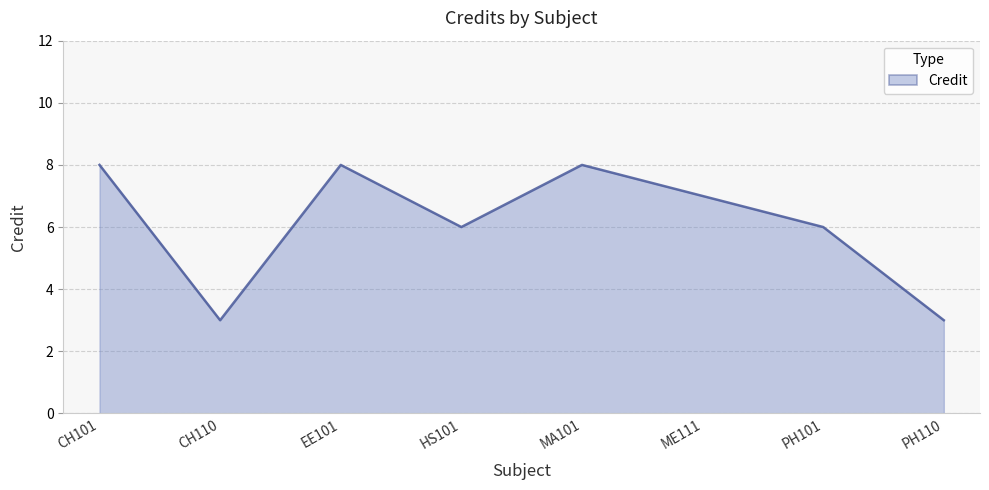

What is the minimum value shown in the chart?

3